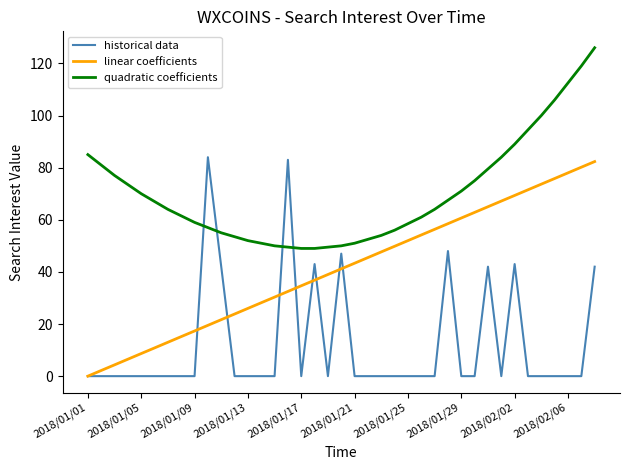

Rank the series by their average value, from highest to lowest.

quadratic coefficients, linear coefficients, historical data